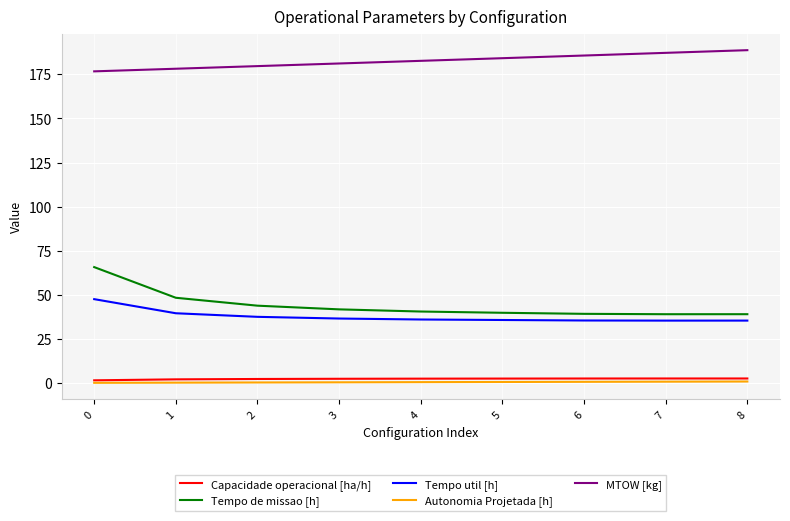

Between 0 and 3, which series saw the biggest shift?

Tempo de missao [h]